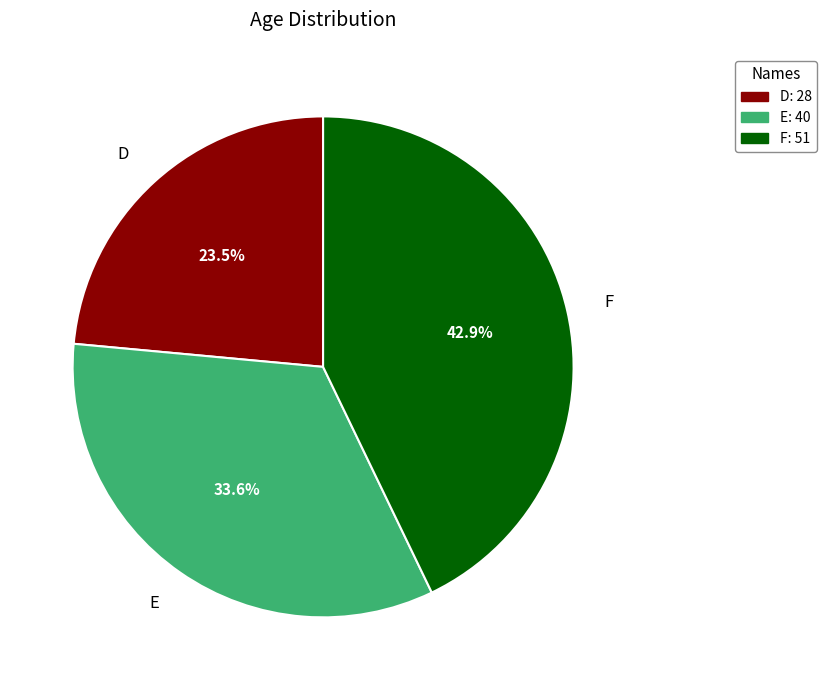

Rank the categories by value from highest to lowest.

F, E, D